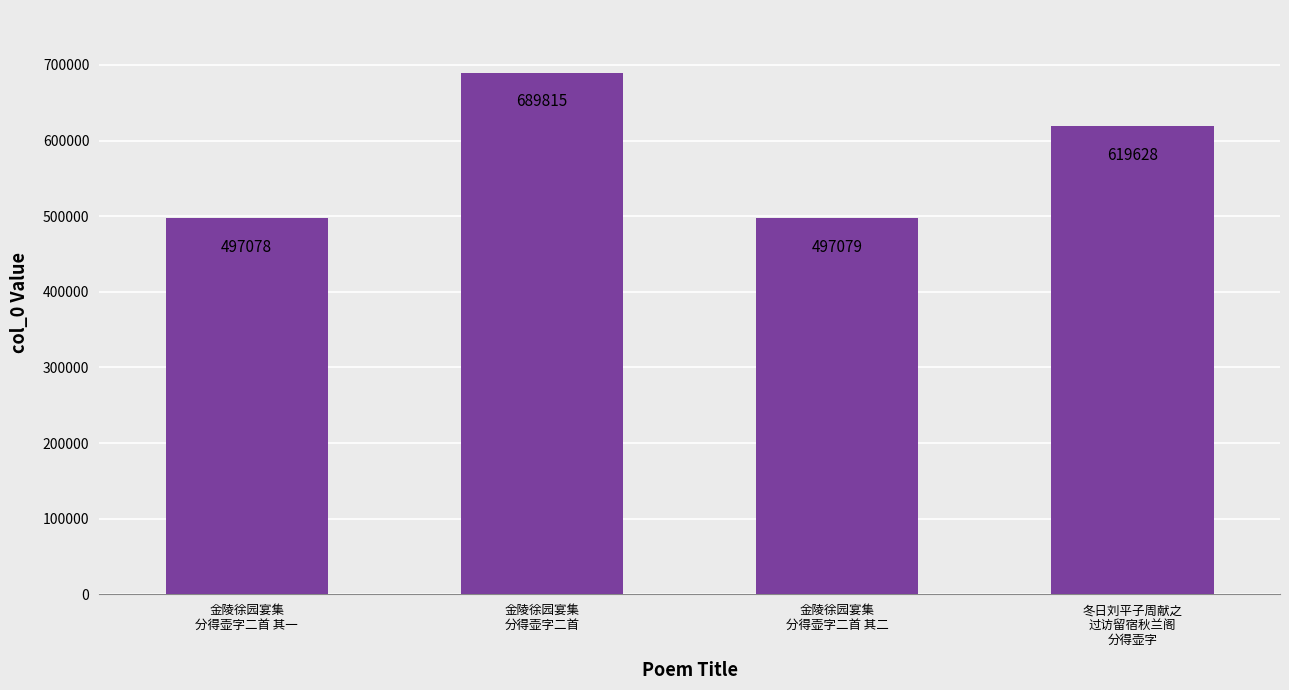

Approximately how many times larger is the value at 金陵徐园宴集
分得壶字二首 其二 compared to 金陵徐园宴集
分得壶字二首?

0.7